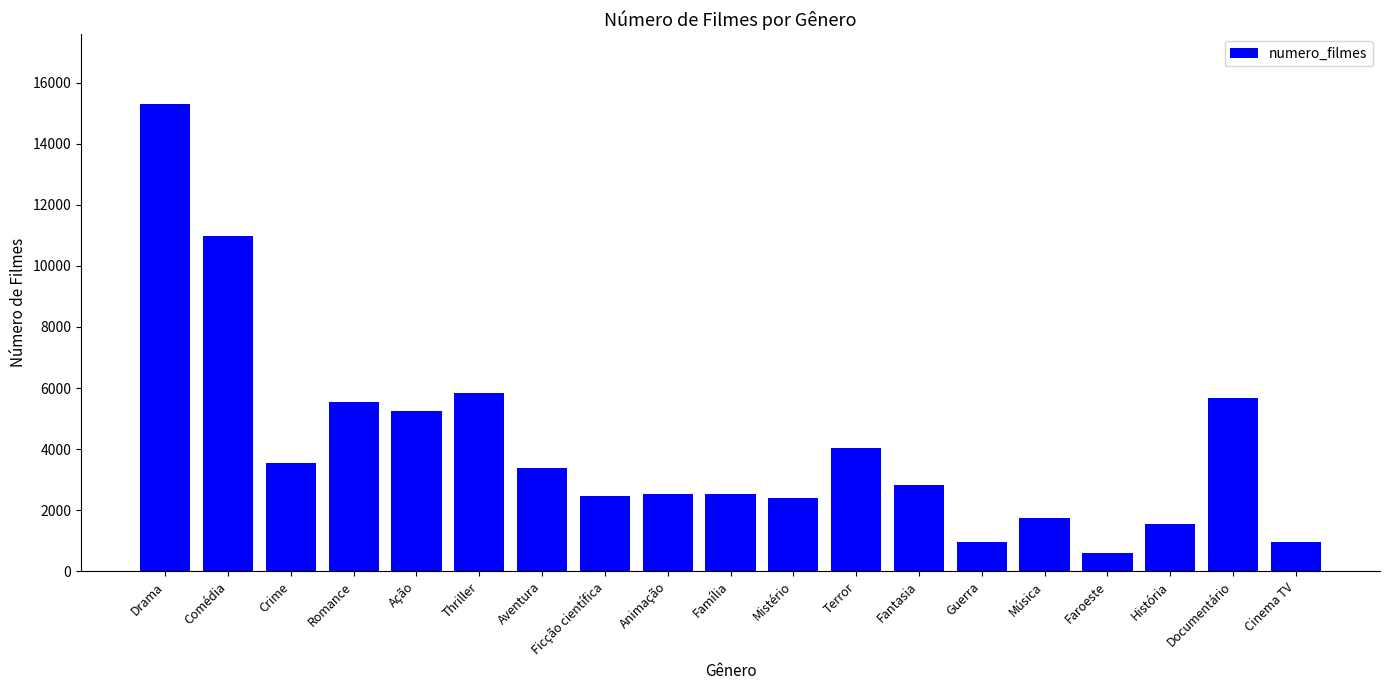

What is the sum of all values?

78116